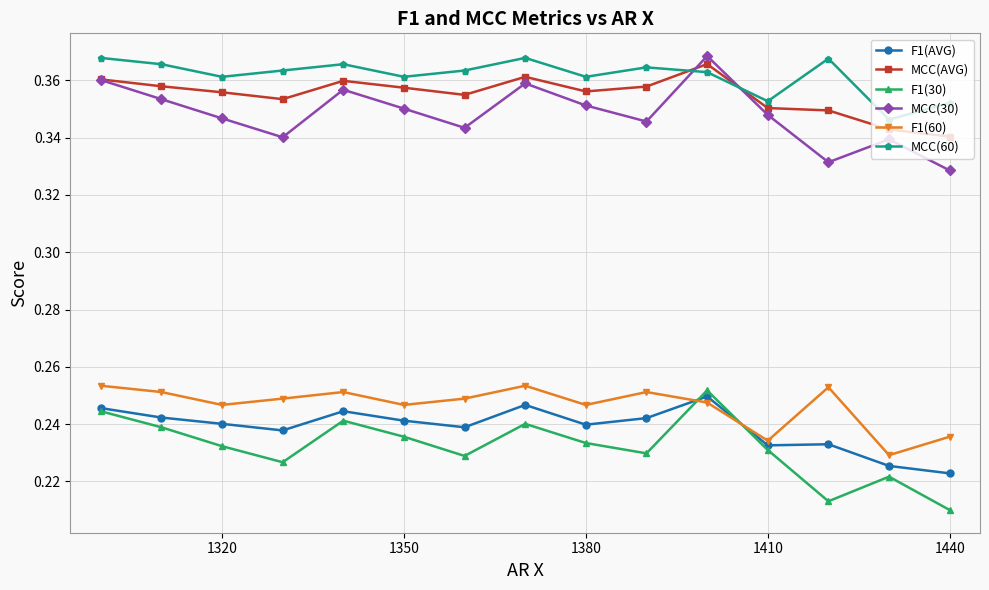

What is the average value of the MCC(AVG) series?

0.4